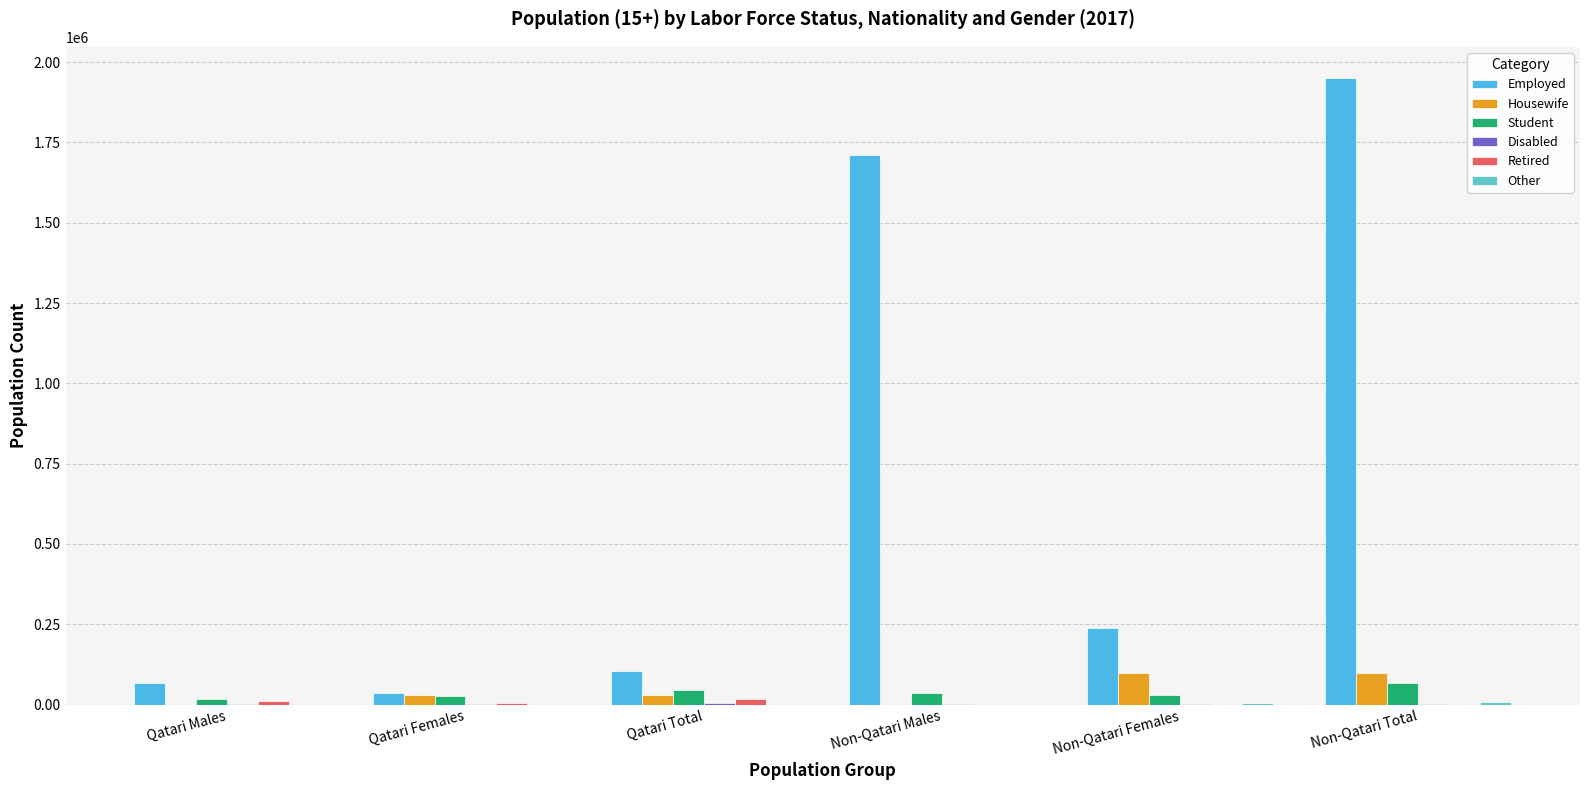

Which category has the highest value in the Employed series?

Non-Qatari Total